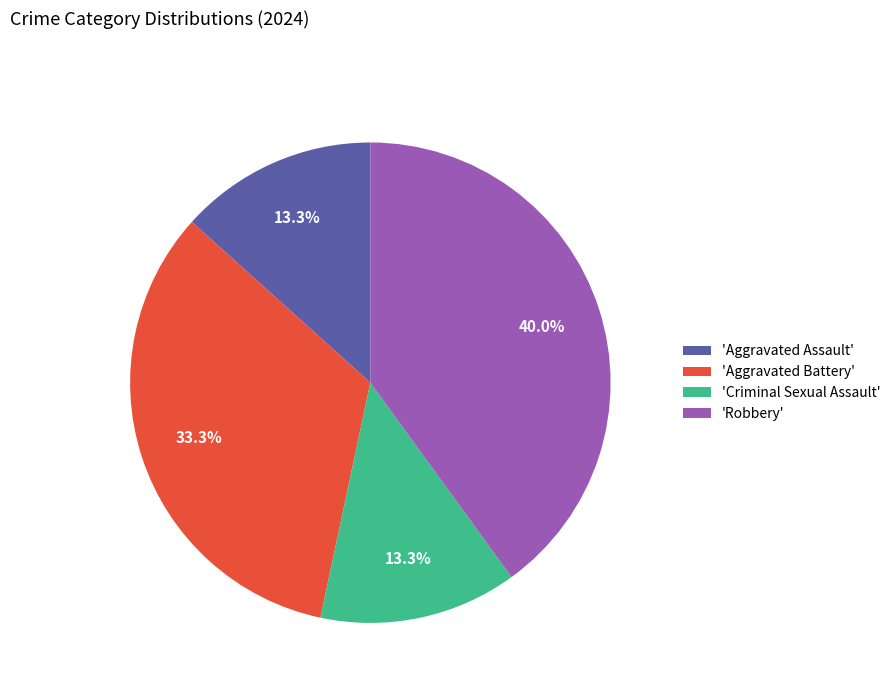

Approximately how many times larger is the value at 'Criminal Sexual Assault' compared to 'Robbery'?

0.3